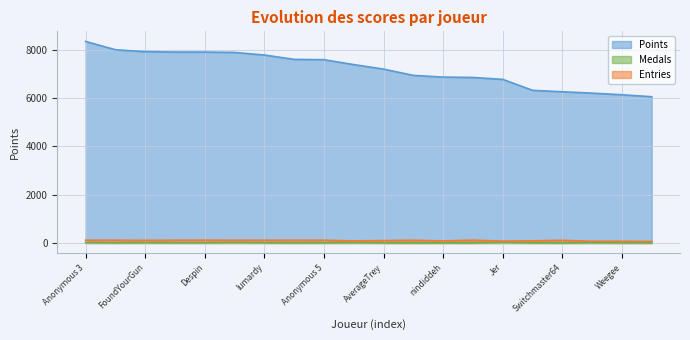

Which series changed the most between Rimato13 and BlazeRol?

Points